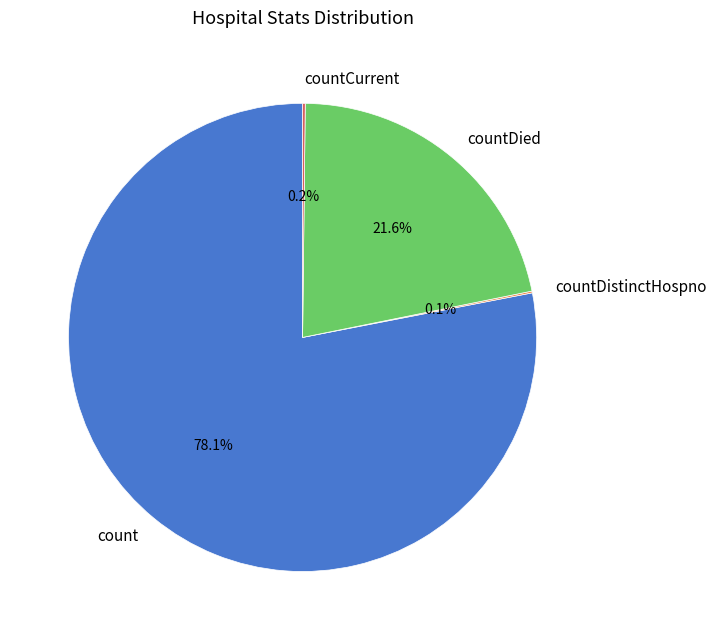

What is the largest slice in the pie chart?

count